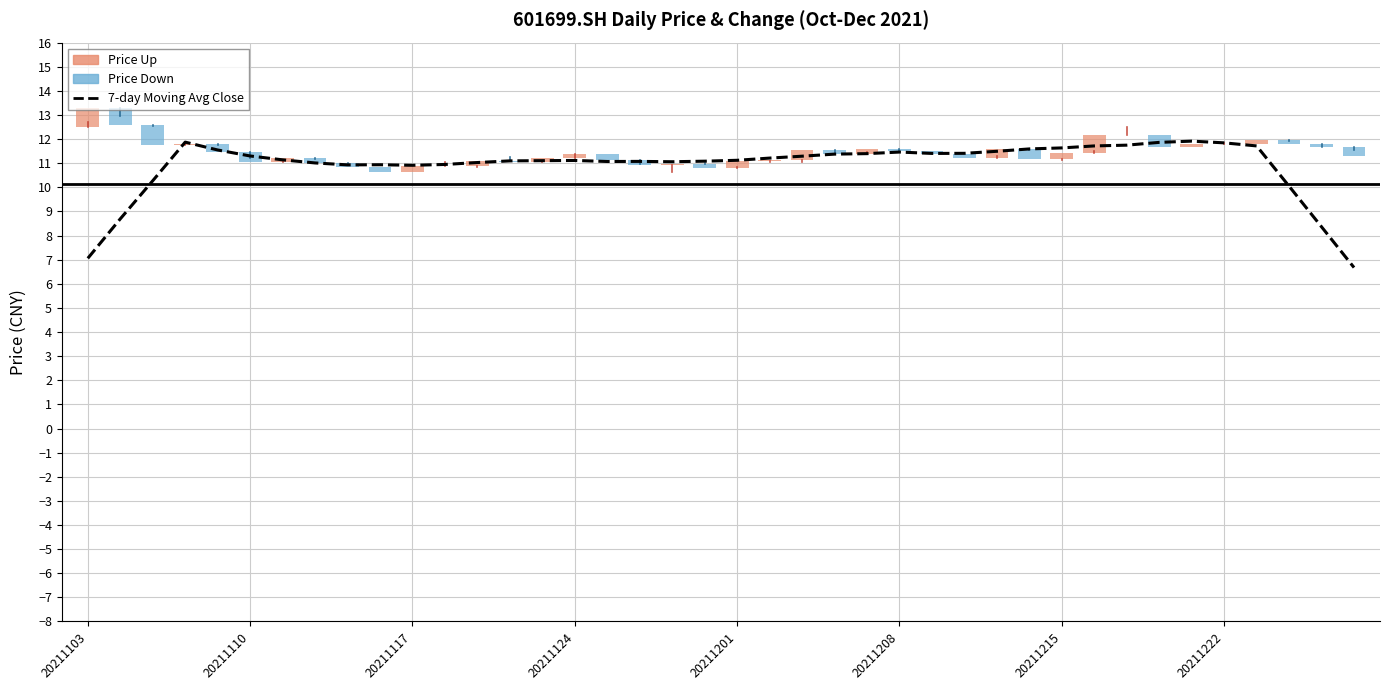

At which label does Daily Close vs Prev Close first exceed 0?

20211103